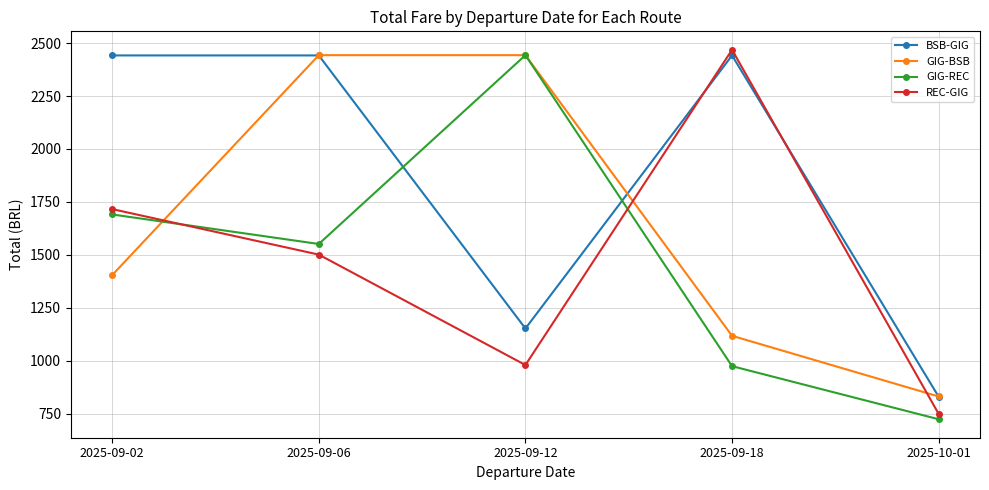

What is the spread (max minus min) of values at 2025-09-18?

1493.1